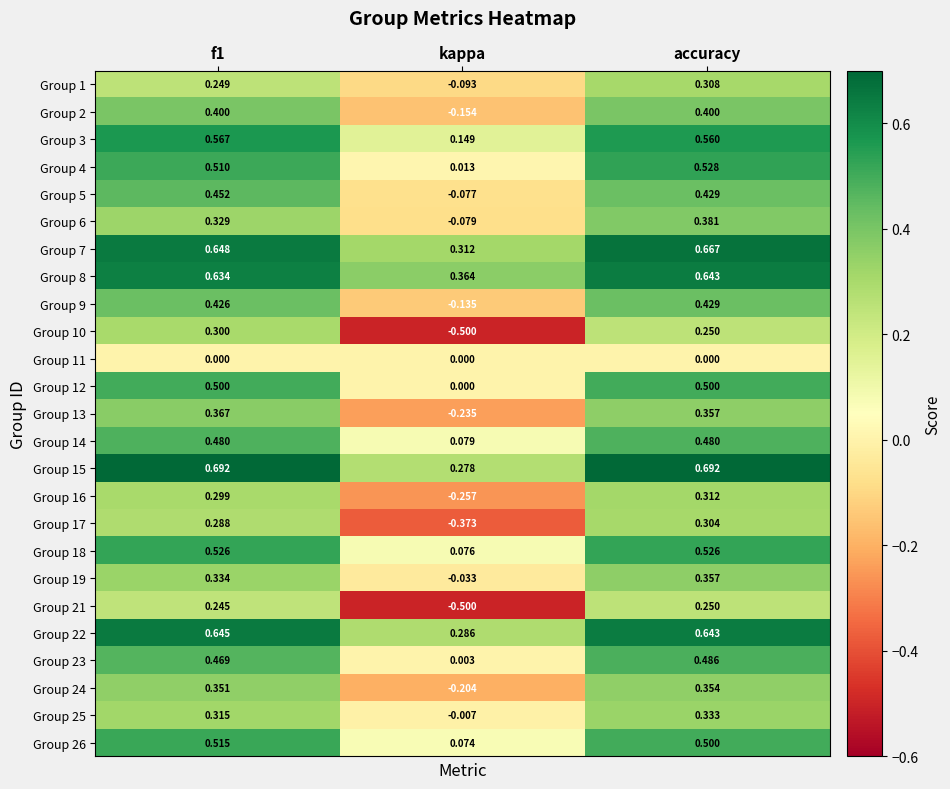

Which label corresponds to the smallest value in the chart?

kappa